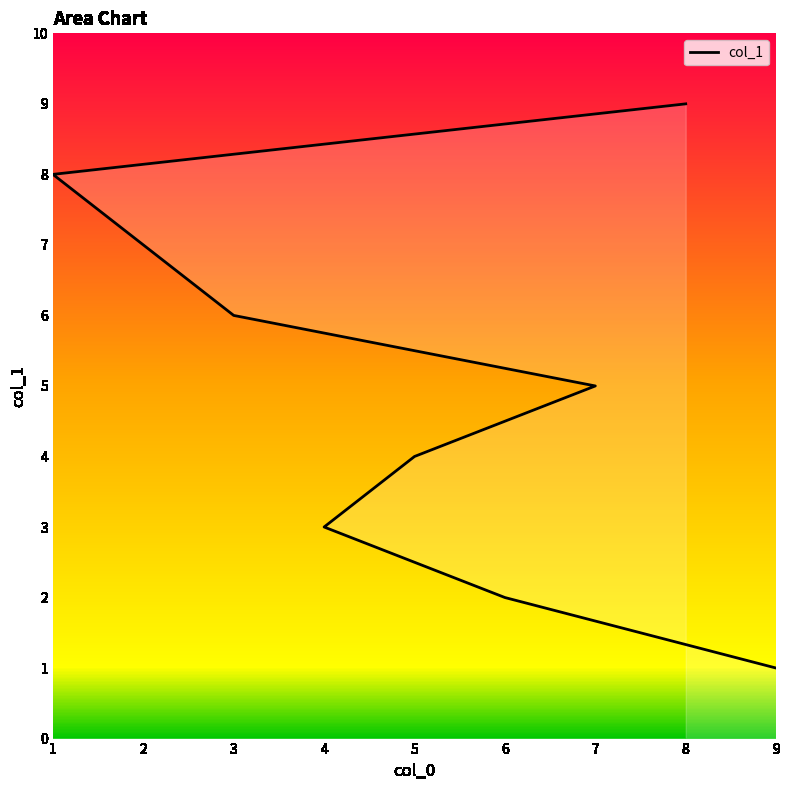

Count the values in the range 3 to 7.

5